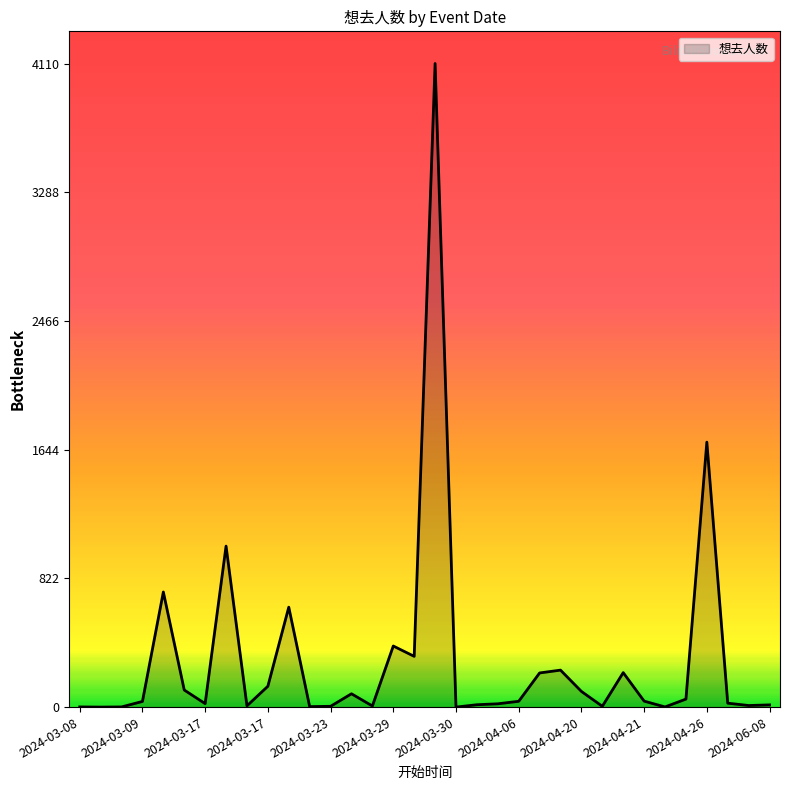

What is the difference between the maximum and minimum values?

4110